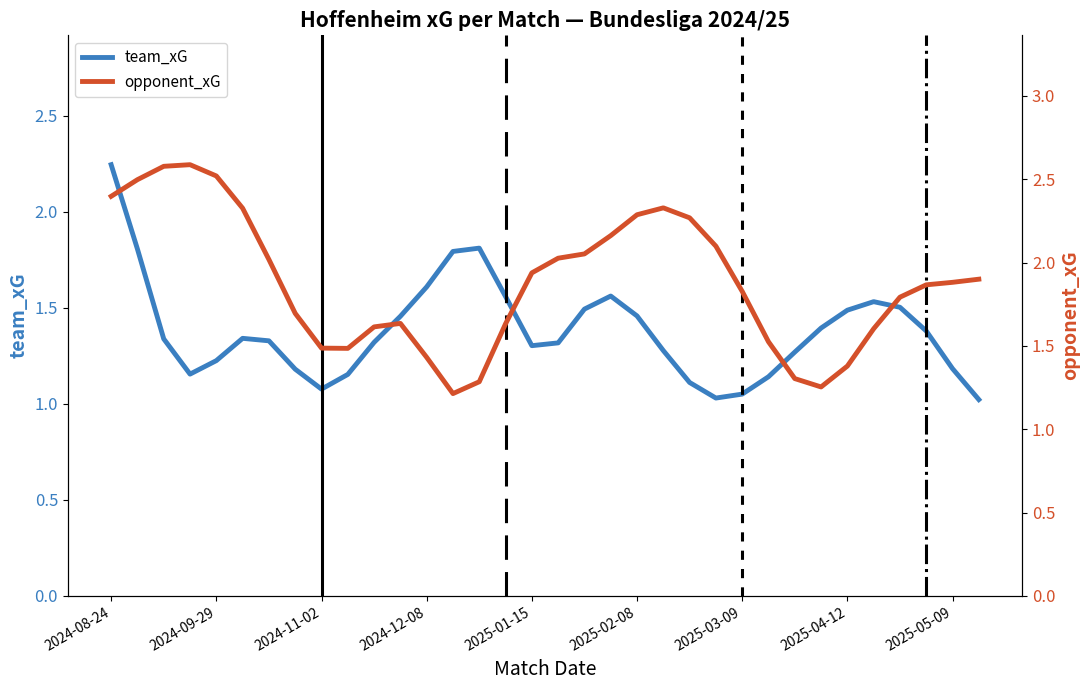

Which series changed the most between 26 and 33?

opponent_xG